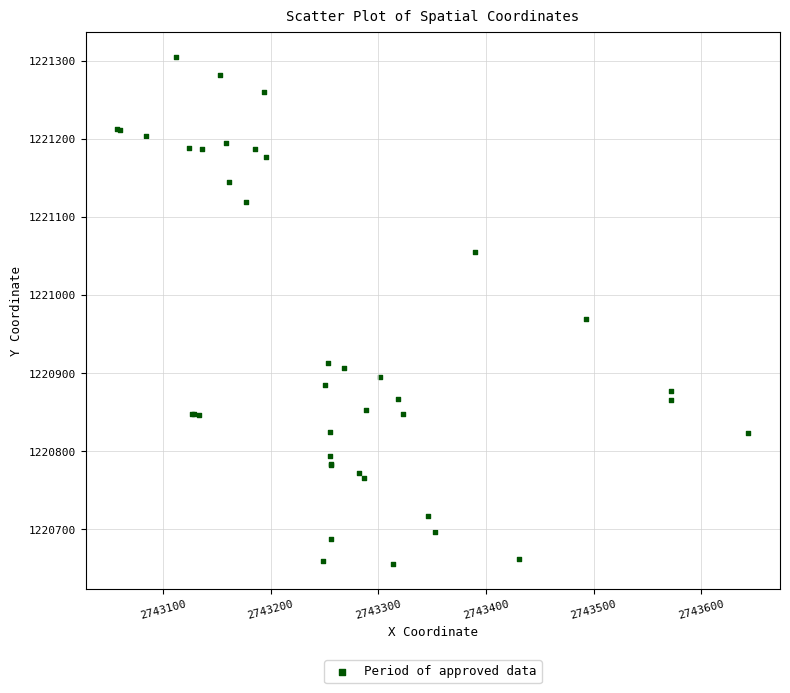

What Y value in the scatter plot is closest to 1220980?

1220969.4